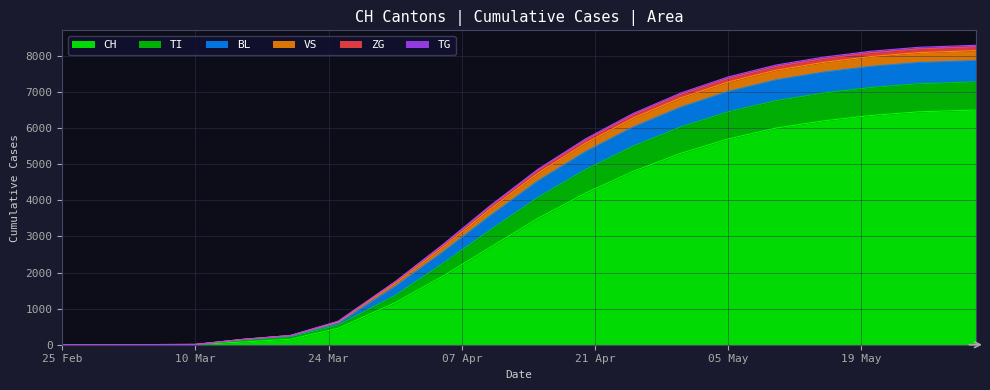

At which label does TG first exceed 4080?

2020-04-20